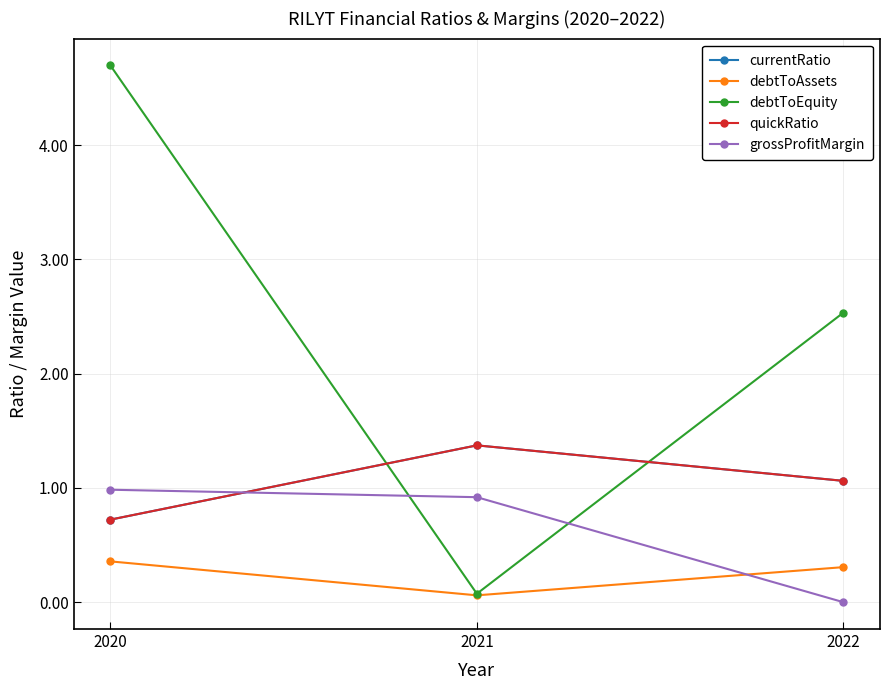

Is it true that currentRatio equals 1.6 at 2022?

False